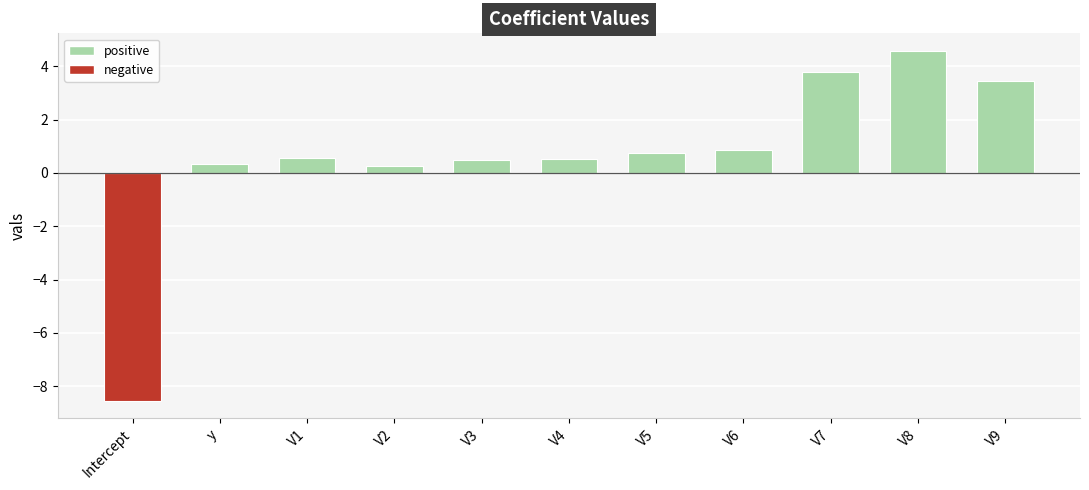

Count the number of categories in the chart.

11